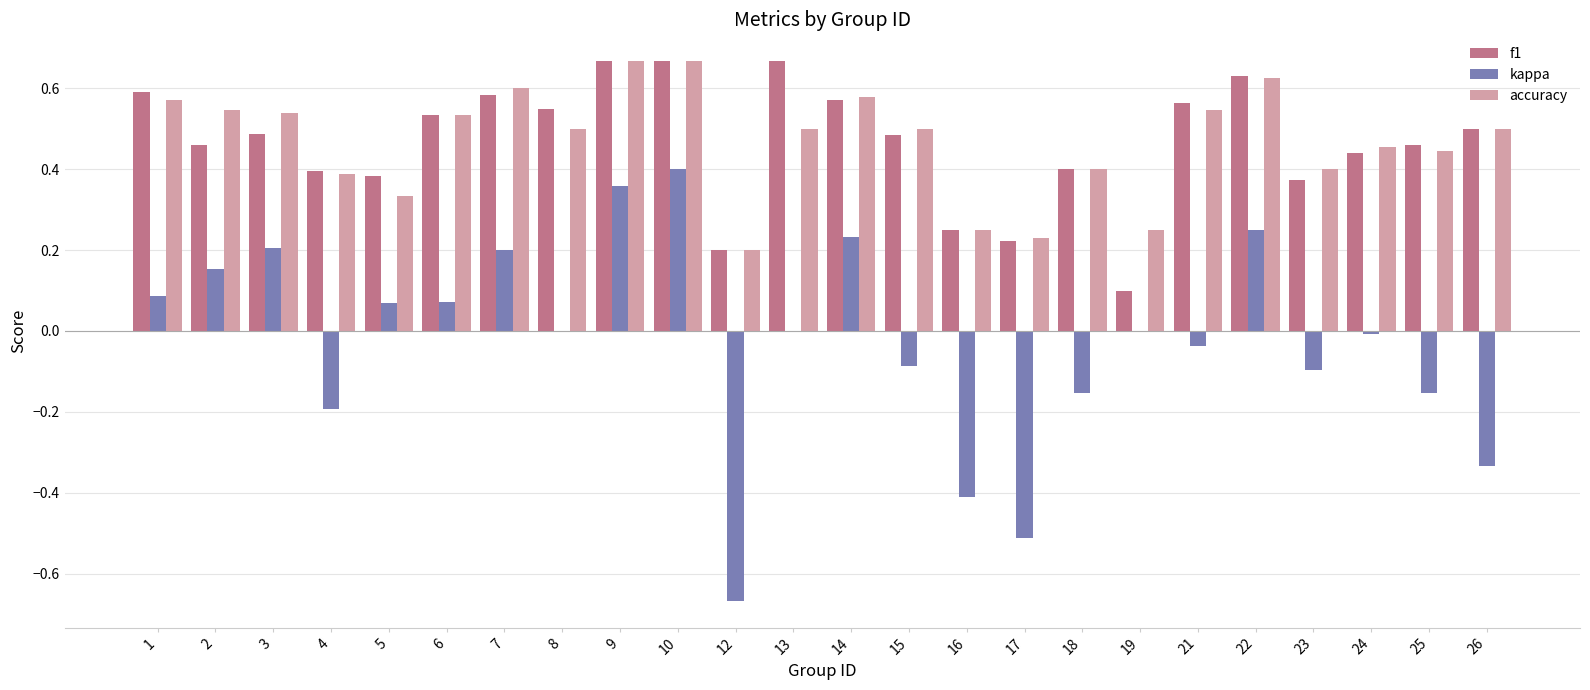

What are all the series names shown in the legend?

f1, kappa, accuracy